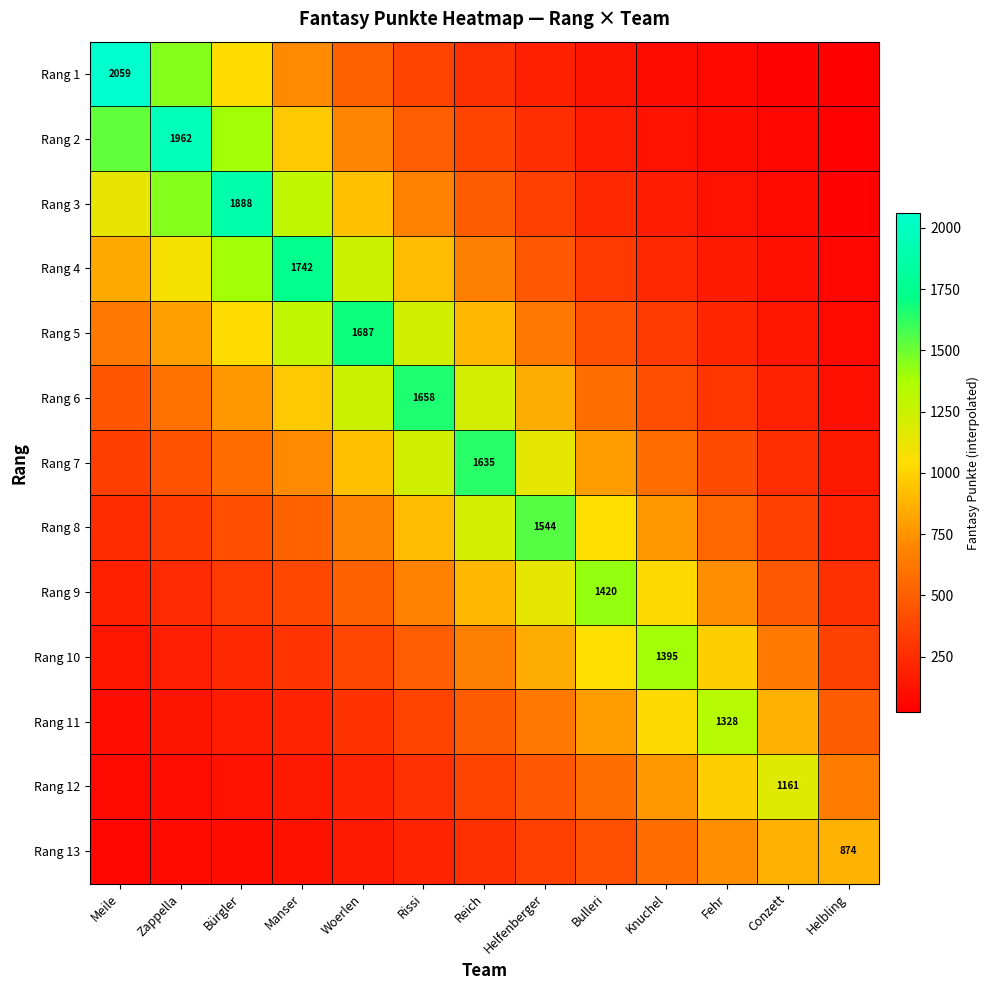

Which has a higher value, Rissi or Knuchel?

Rissi